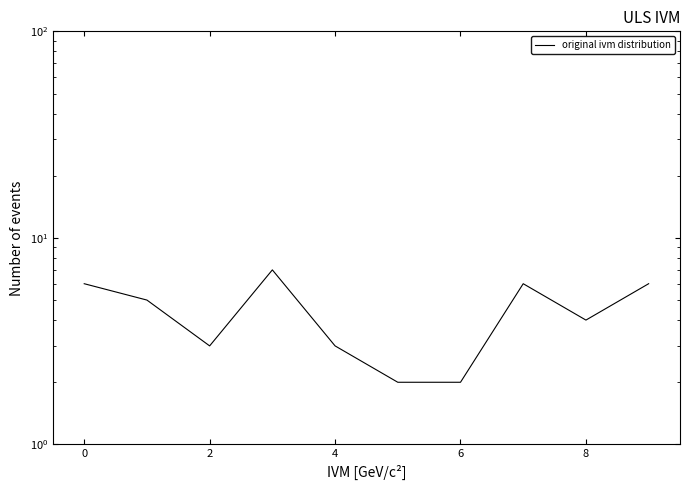

What is the change in value from 2 to 7?

+3